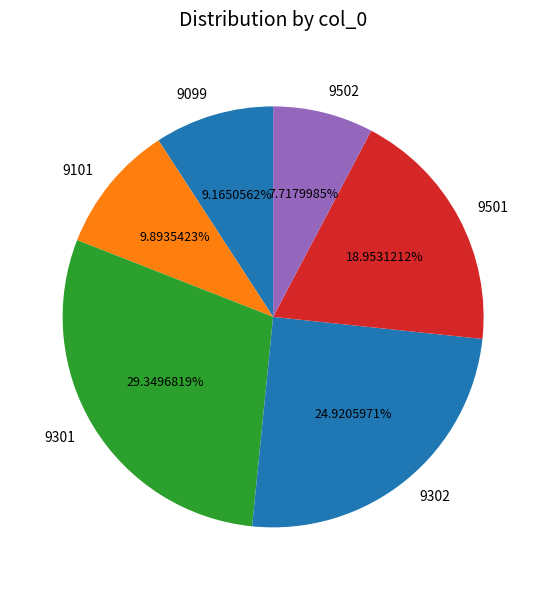

To the nearest percent, what is the difference between the largest and smallest slice percentages?

22%